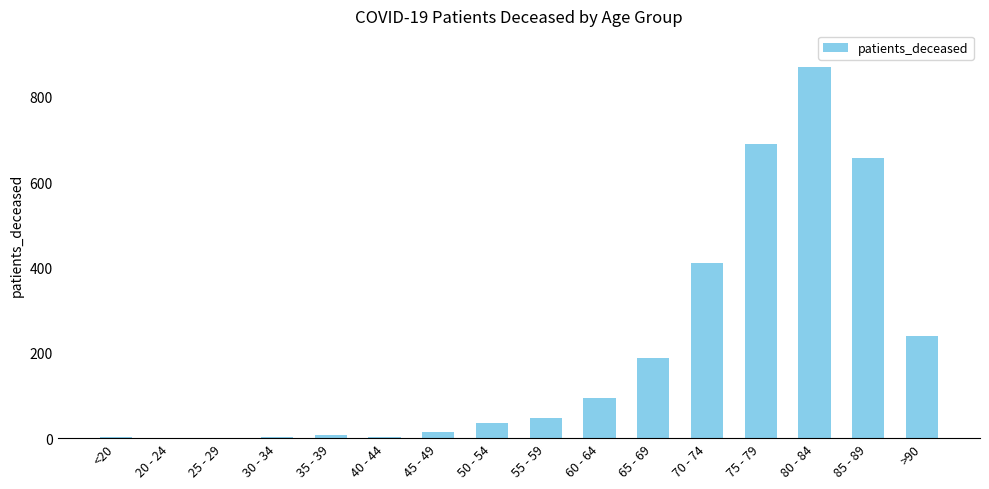

At which label is the value closest to 434?

70 - 74